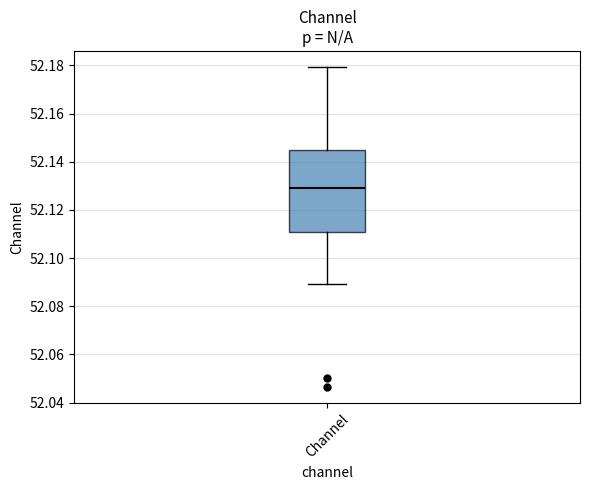

Transcribe this box plot: give where the median line is, the range the box spans, and where the two whiskers end, as read against the y-axis. The values are not printed on the chart, so give them approximately, as read against the axis.

median 52.130, box 52.110 to 52.144, whiskers 52.090 to 52.180